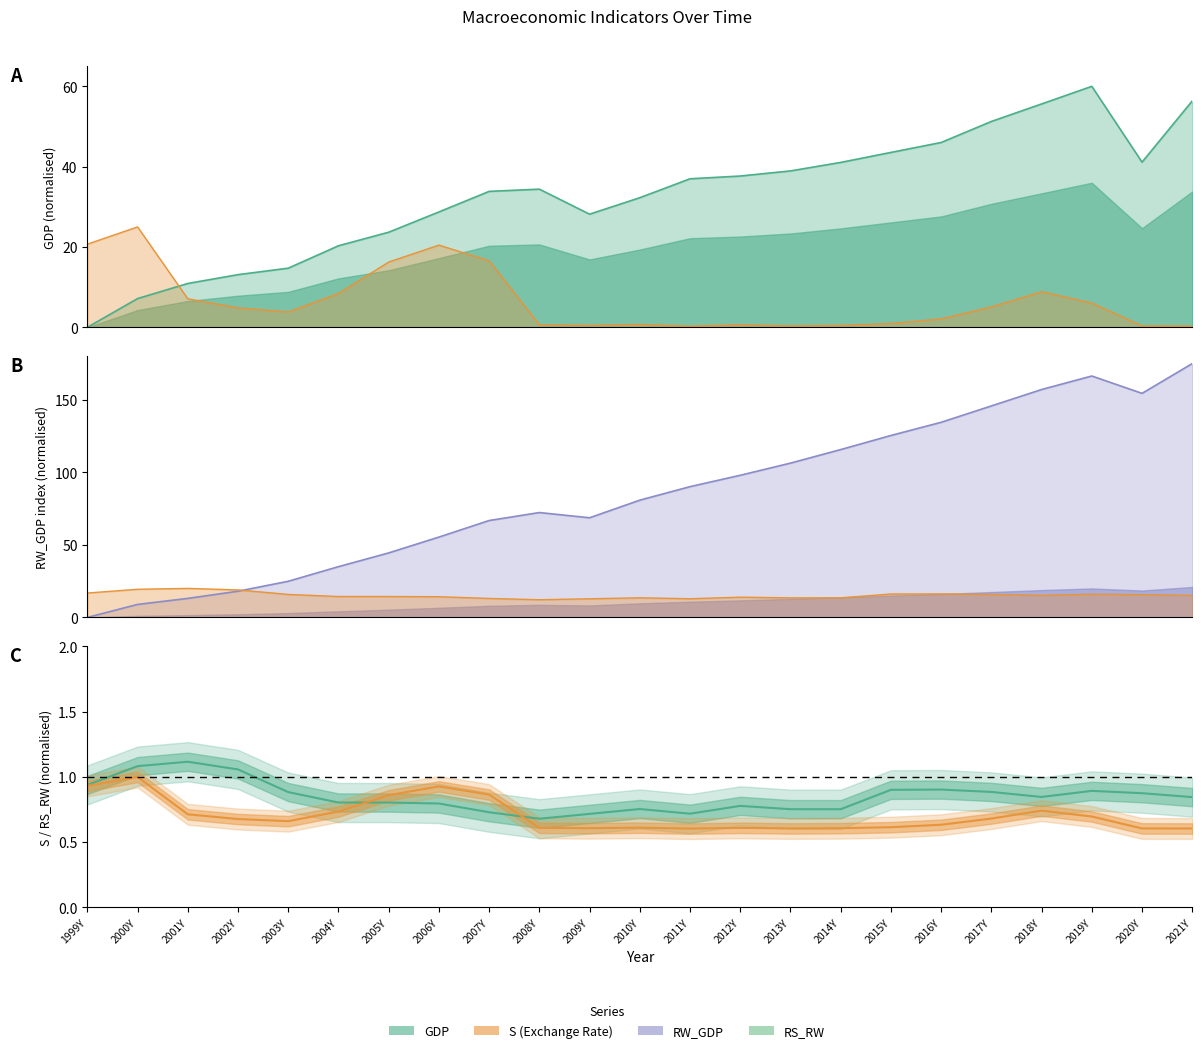

Rank the series at 2021Y from lowest to highest value.

RS_RW, S, GDP, RW_GDP